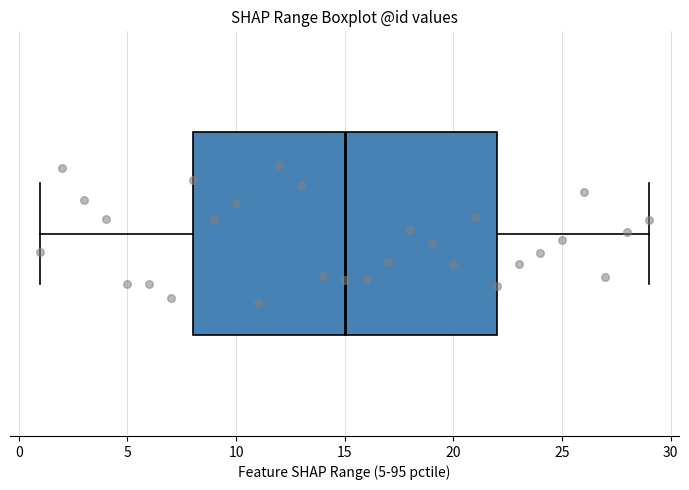

Transcribe this box plot: give where the median line is, the range the box spans, and where the two whiskers end, as read against the x-axis. The values are not printed on the chart, so give them approximately, as read against the axis.

median 15, box 8 to 22, whiskers 1 to 29